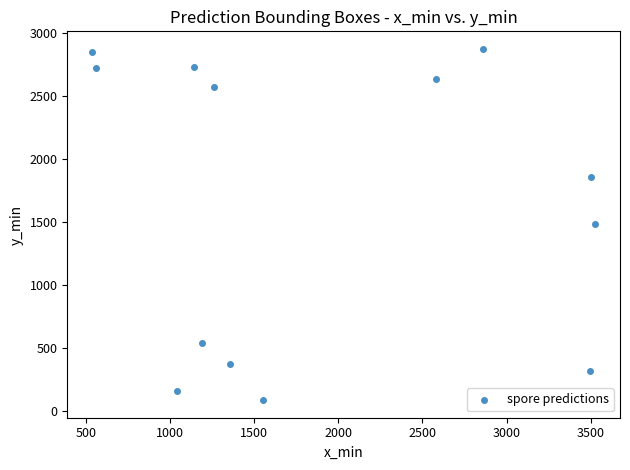

What is the range of X values (max minus min)?

2986